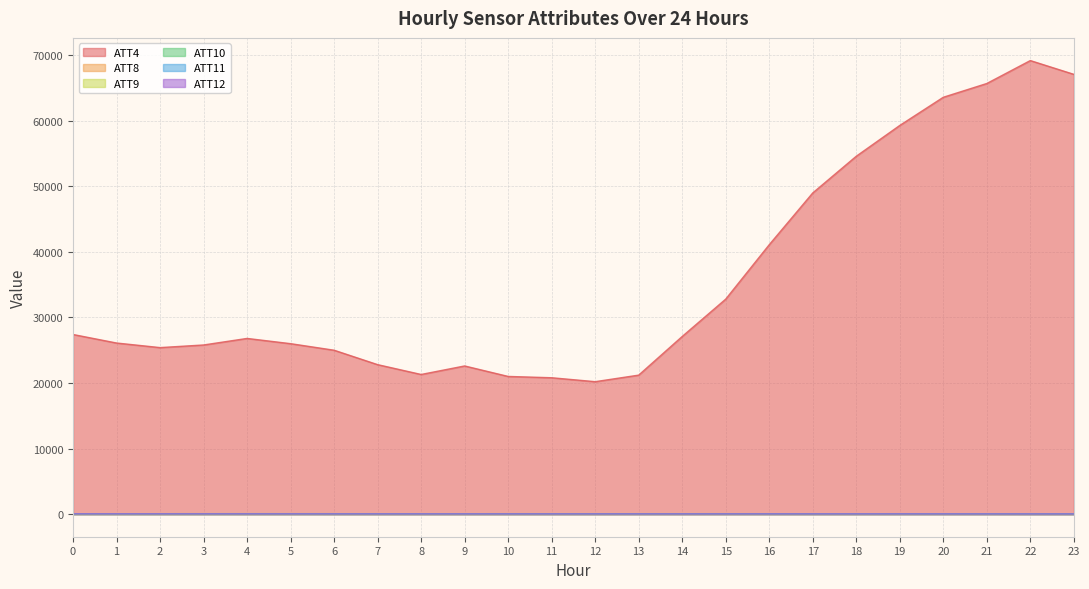

Which series has the widest spread of values?

ATT4